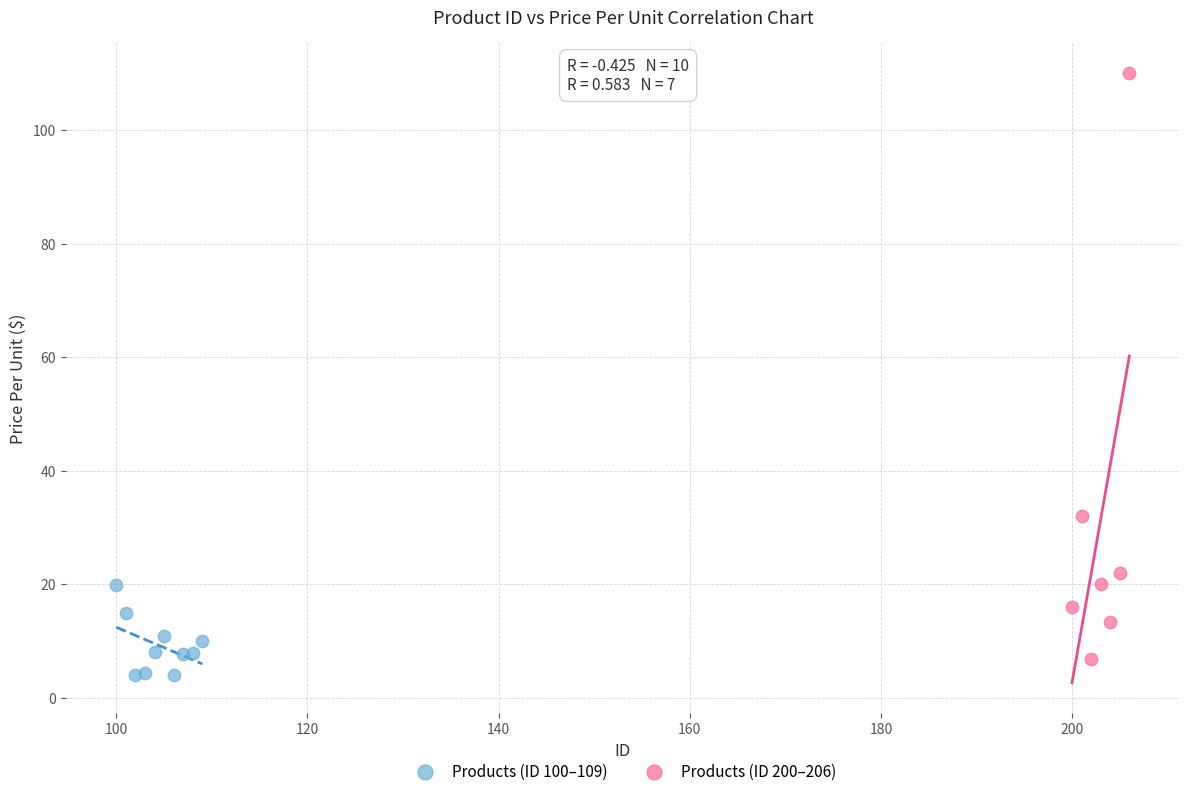

Which series contains the lowest Y value?

Products (ID 100–109)